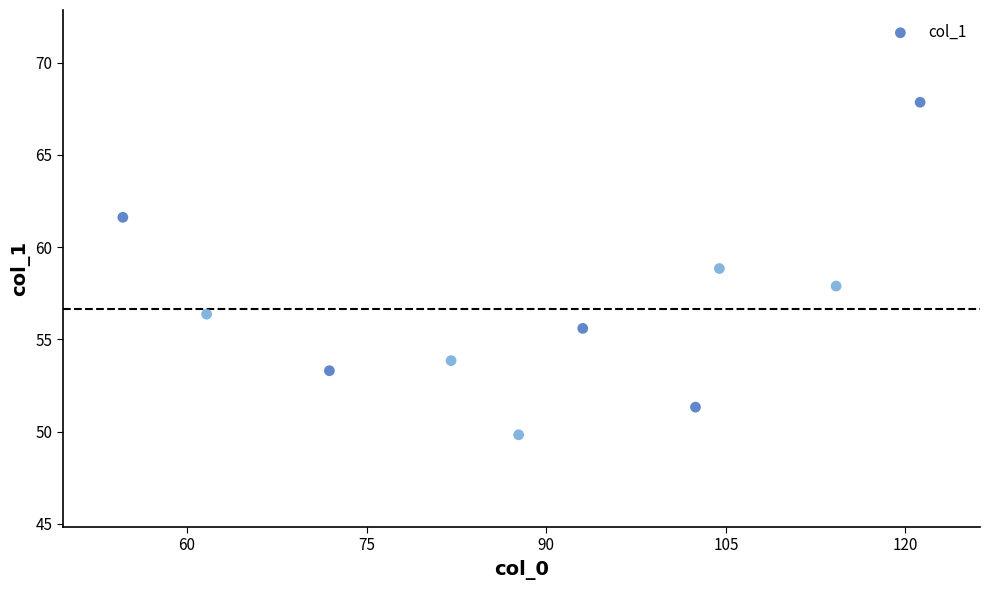

What is the average X value?

89.3